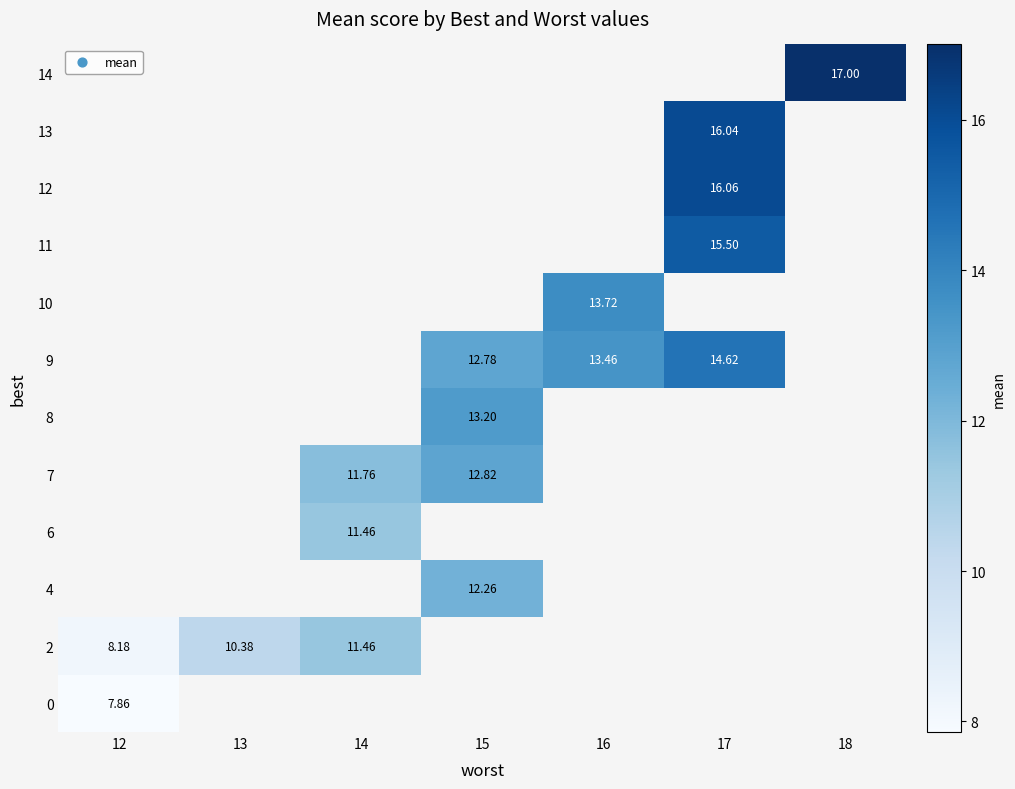

Is the value of 12 at 17 greater than the value of 2 at 13?

Yes